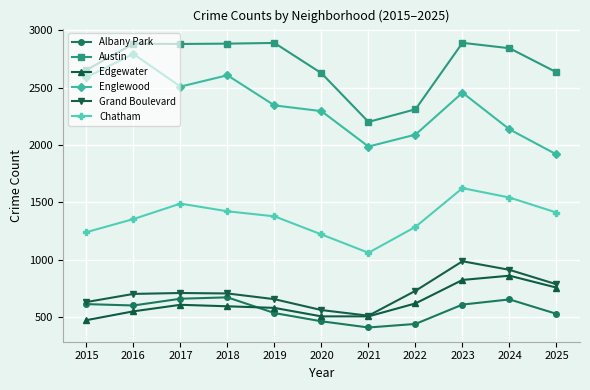

Where is the first local minimum for Chatham?

2021